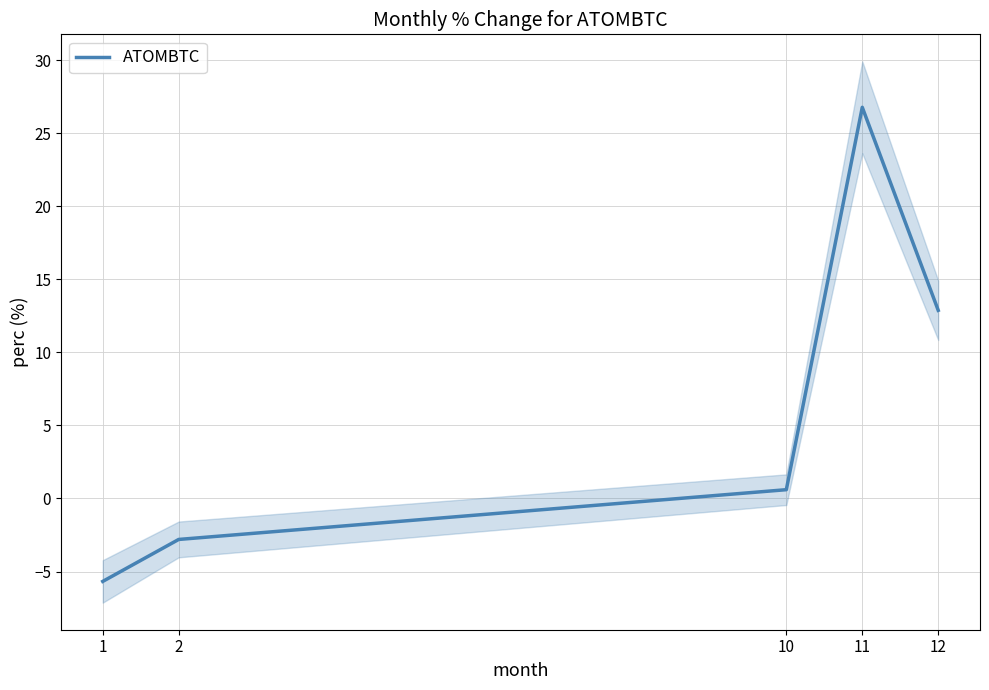

Where is the data nearest to the value 10?

12